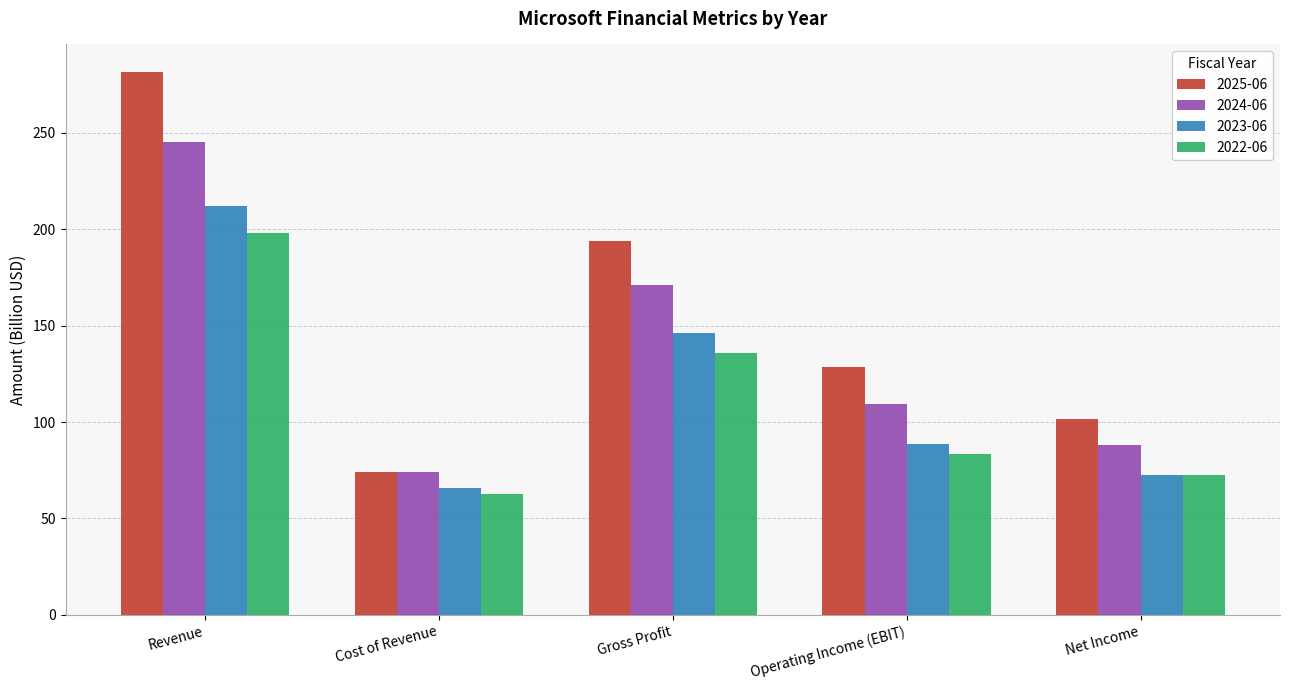

Does the chart contain any negative values?

No